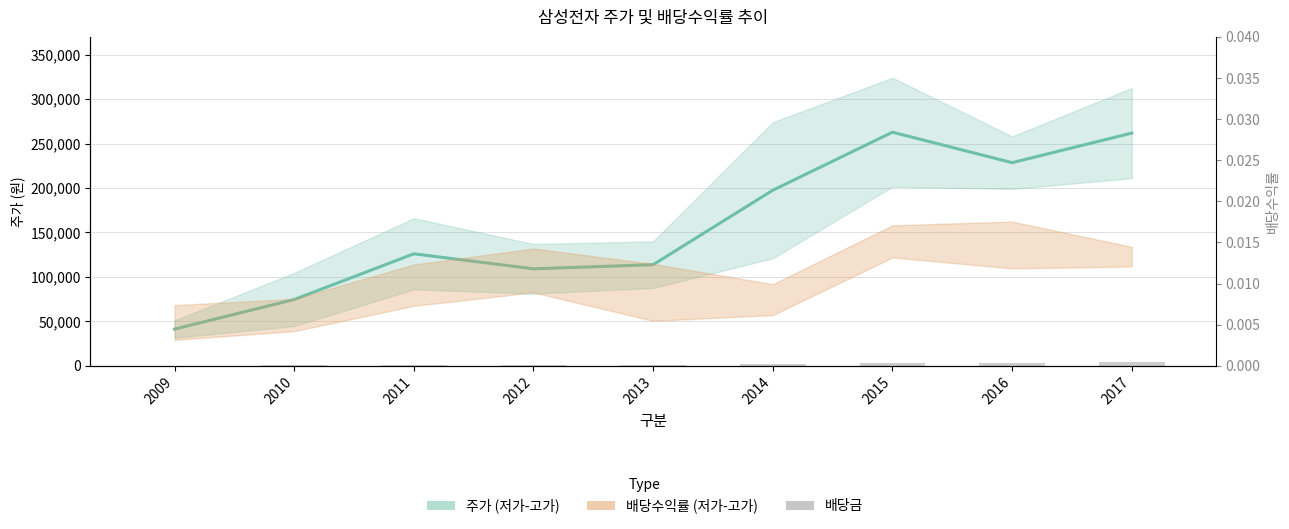

Which series has the largest total across all categories?

주가 (저가-고가)